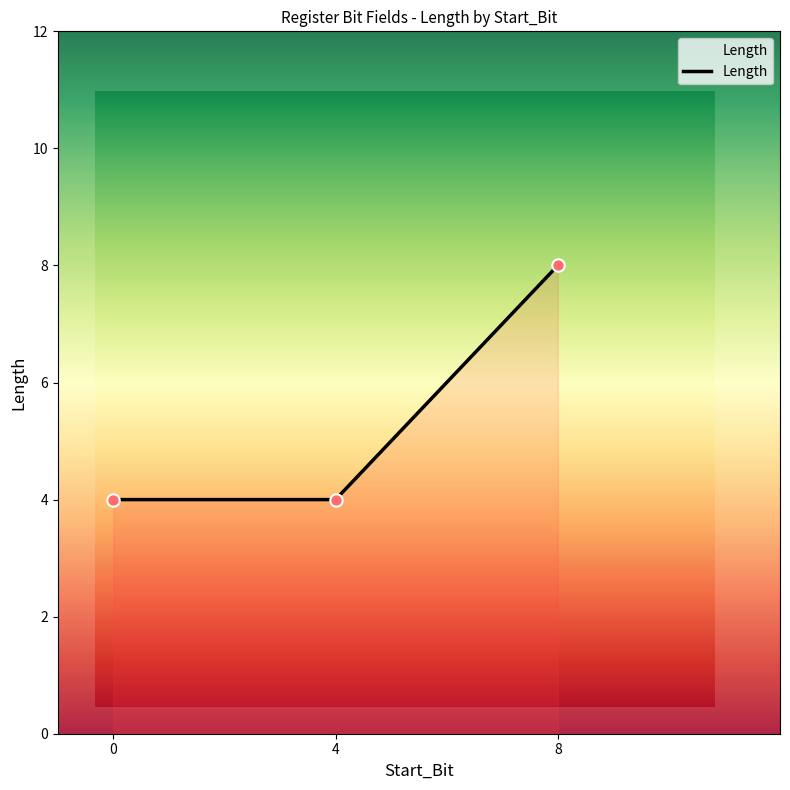

Which has a higher value, 4 or 8?

8